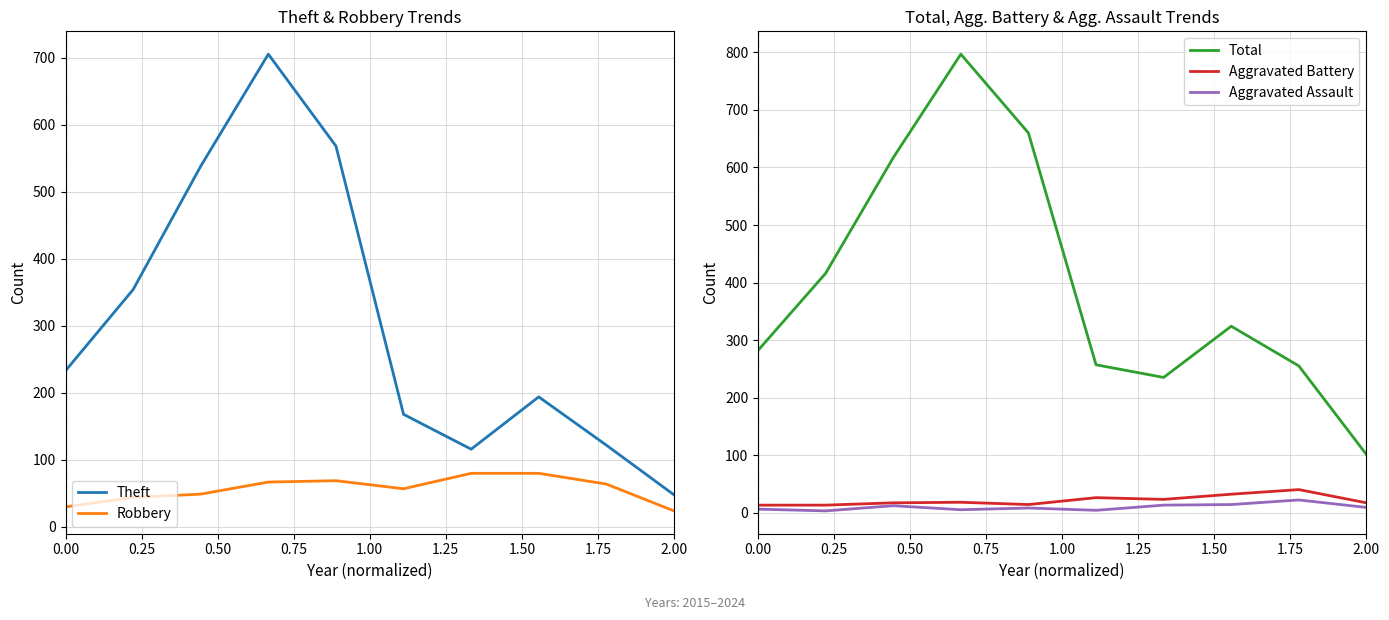

At which label is Aggravated Assault closest to 12?

2017